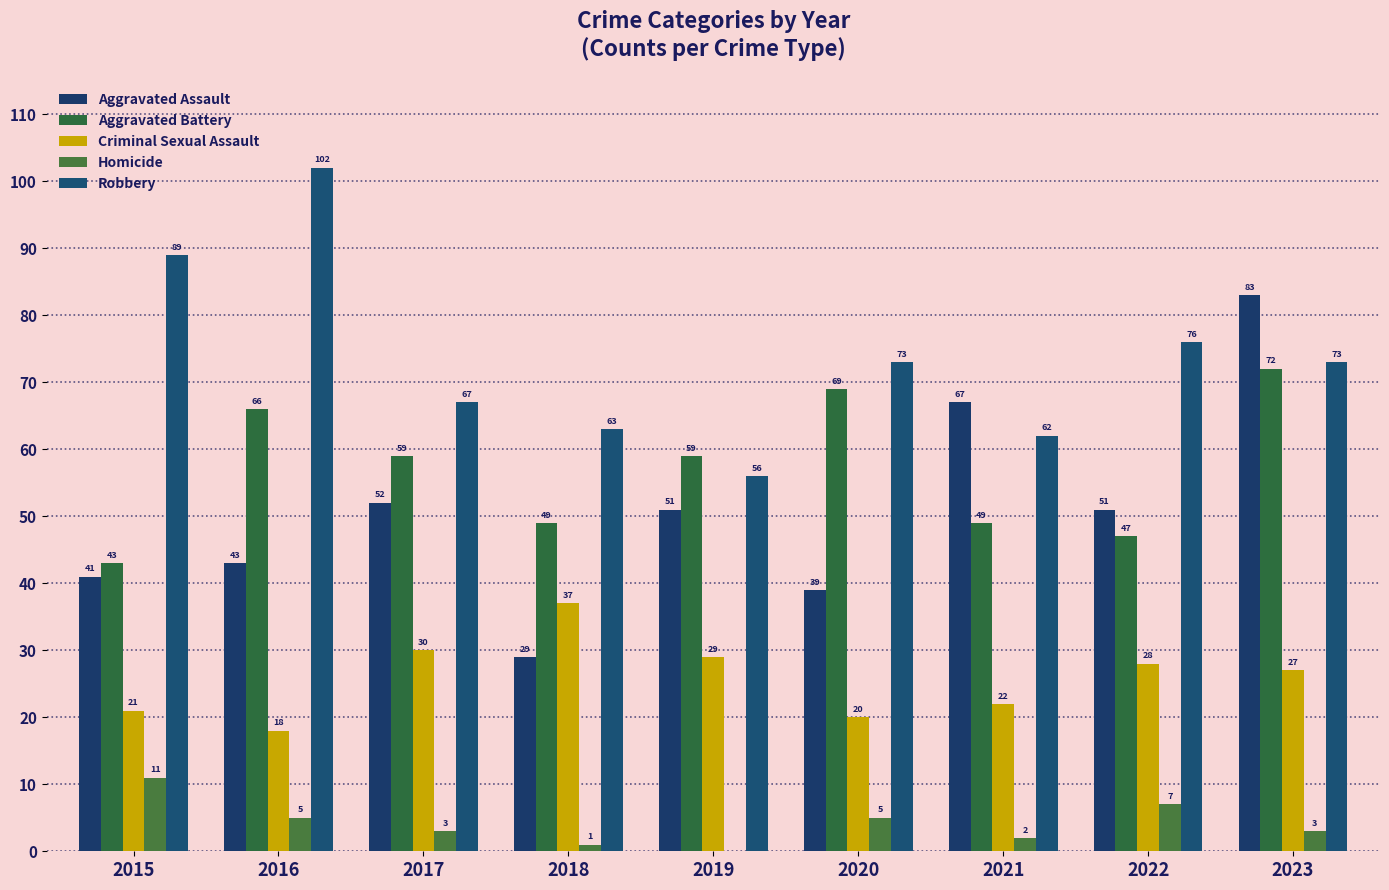

Are the bars horizontal?

No